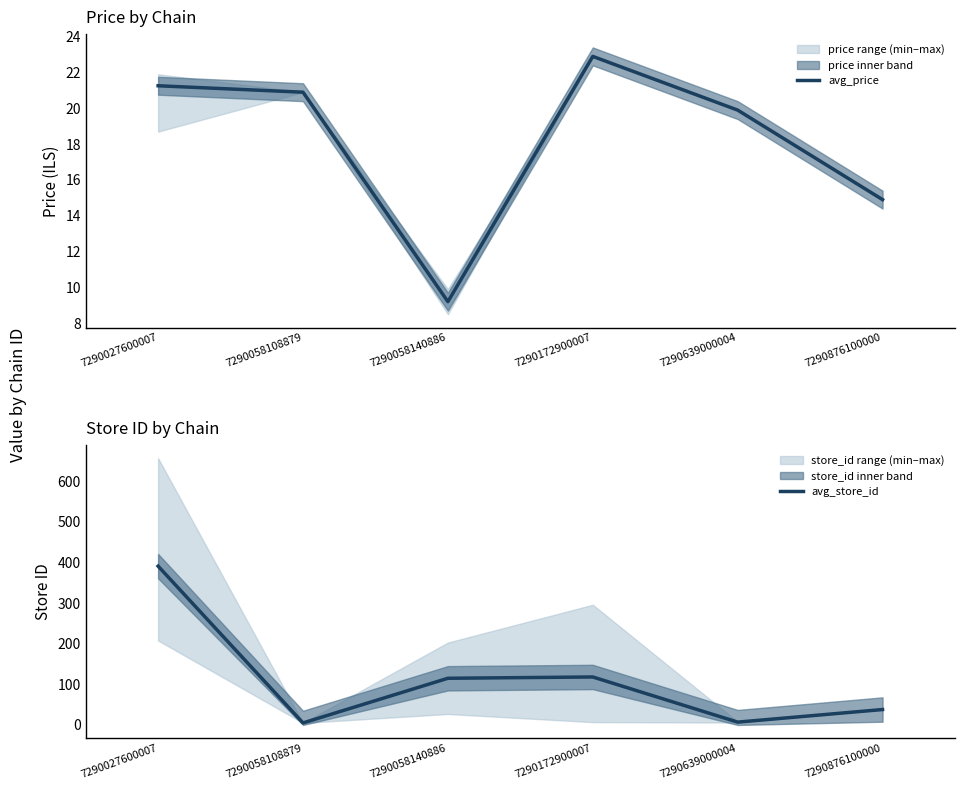

How many interior local peaks does the avg_store_id series have?

1